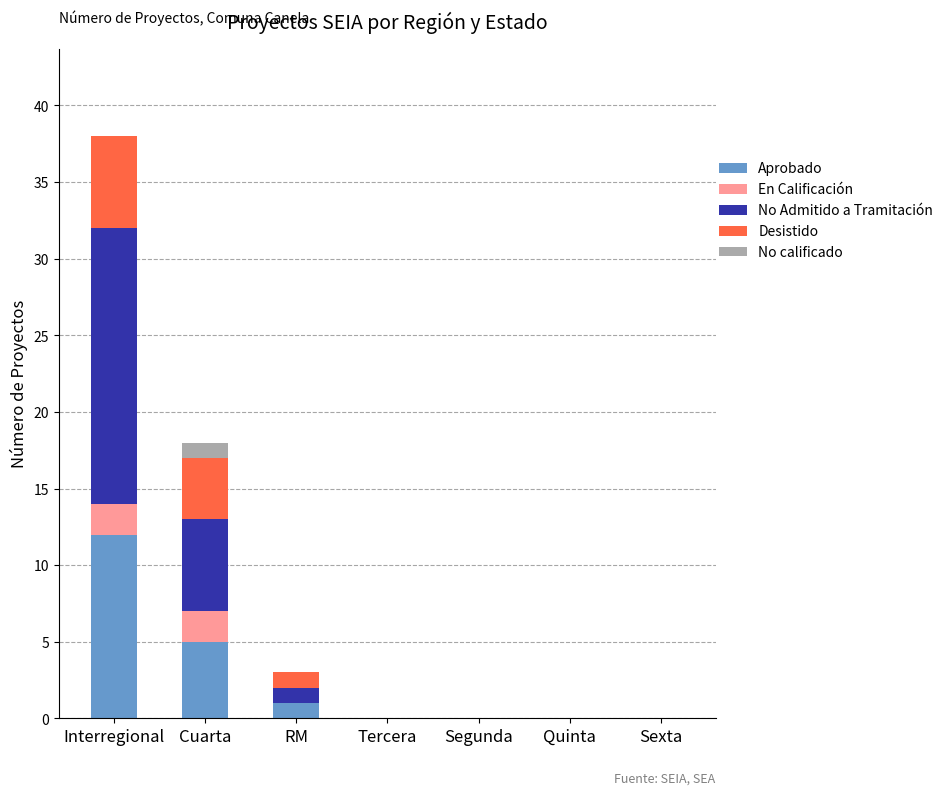

At which category is the sum across all series the highest?

Interregional